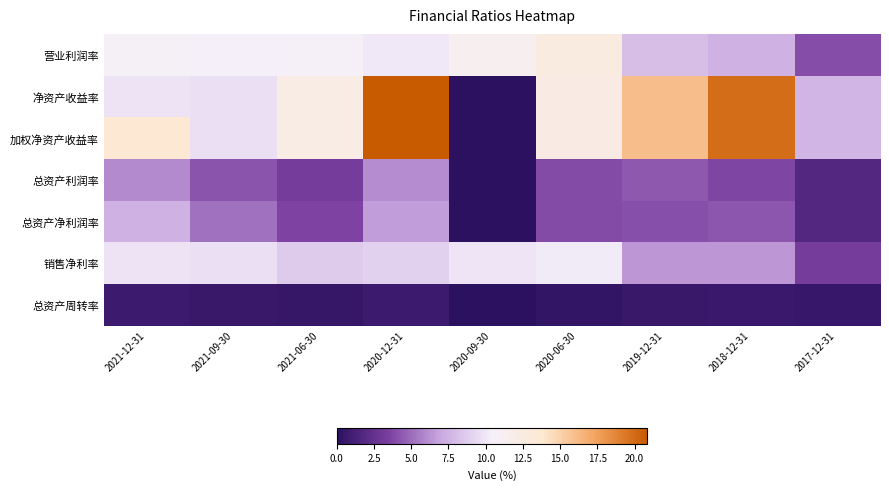

Which series has the largest total across all categories?

加权净资产收益率